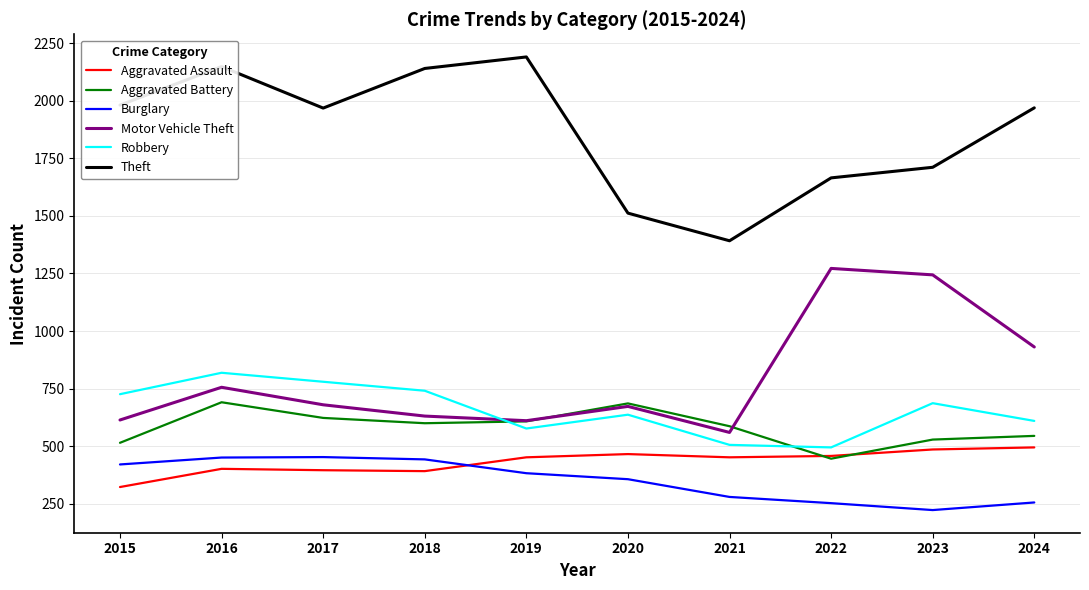

True or false: Motor Vehicle Theft has a value of 1002 at 2021.

False